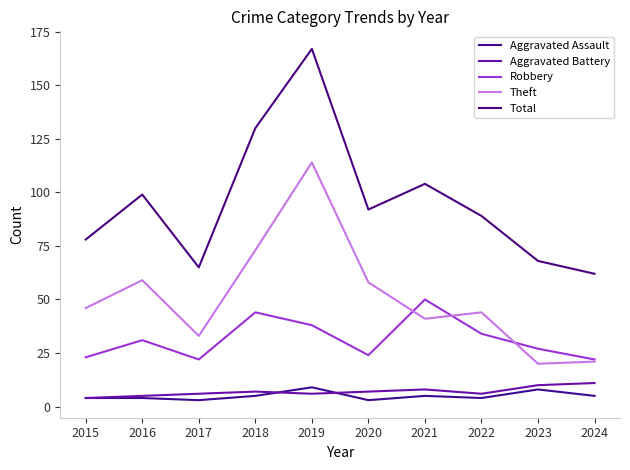

Reading right to left, transcribe all the data shown in this chart.

Aggravated Assault: 2024=5	2023=8	2022=4	2021=5	2020=3	2019=9	2018=5	2017=3	2016=4	2015=4
Aggravated Battery: 2024=11	2023=10	2022=6	2021=8	2020=7	2019=6	2018=7	2017=6	2016=5	2015=4
Robbery: 2024=22	2023=27	2022=34	2021=50	2020=24	2019=38	2018=44	2017=22	2016=31	2015=23
Theft: 2024=21	2023=20	2022=44	2021=41	2020=58	2019=114	2018=73	2017=33	2016=59	2015=46
Total: 2024=62	2023=68	2022=89	2021=104	2020=92	2019=167	2018=130	2017=65	2016=99	2015=78